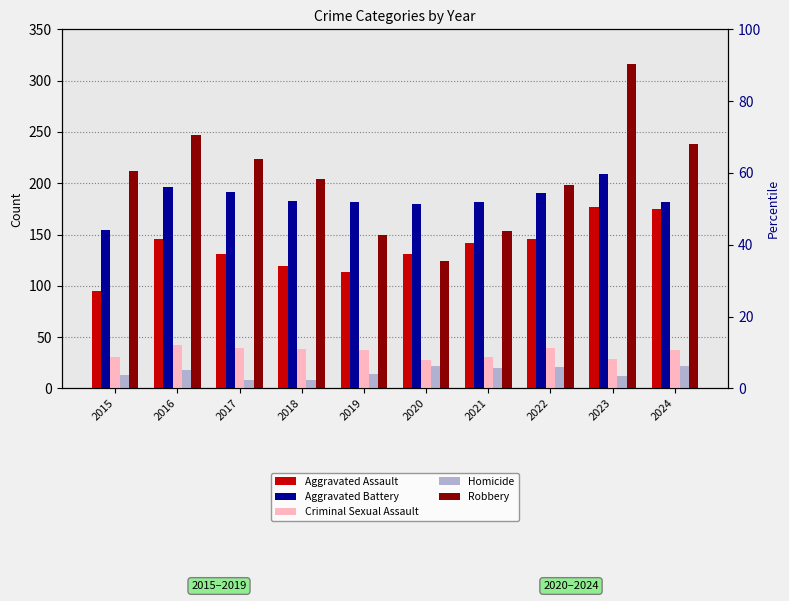

Is the value of Aggravated Battery at 2020 greater than the value of Robbery at 2023?

No